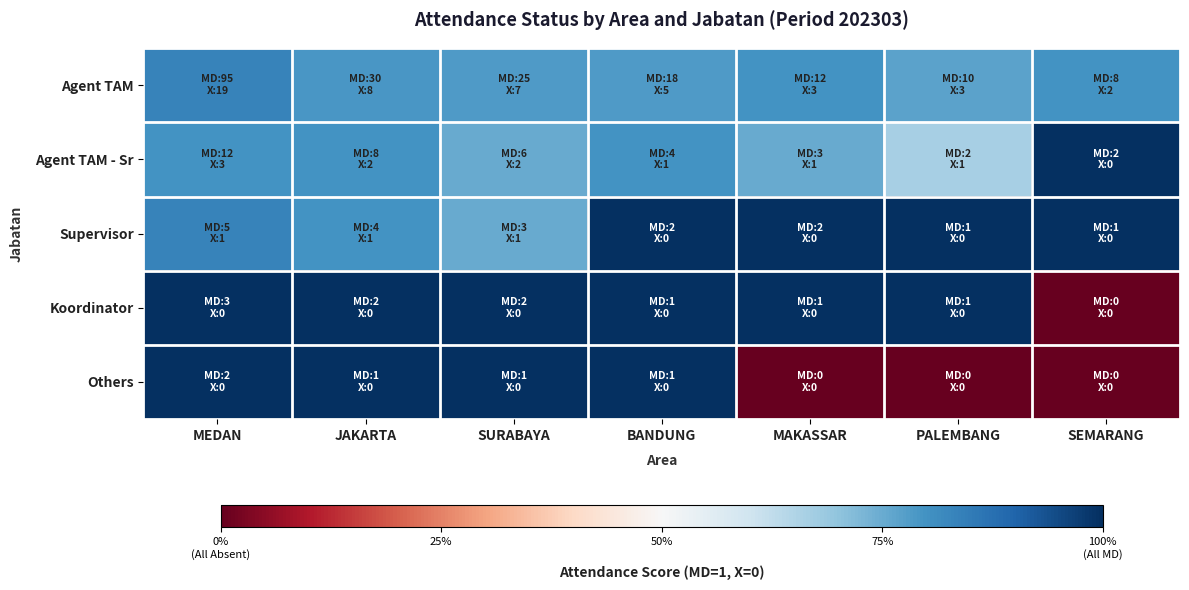

Reading left to right, list all the values displayed in this chart.

Agent TAM: MEDAN=0.8	JAKARTA=0.8	SURABAYA=0.8	BANDUNG=0.8	MAKASSAR=0.8	PALEMBANG=0.8	SEMARANG=0.8
Agent TAM - Sr: MEDAN=0.8	JAKARTA=0.8	SURABAYA=0.8	BANDUNG=0.8	MAKASSAR=0.8	PALEMBANG=0.7	SEMARANG=1.0
Supervisor: MEDAN=0.8	JAKARTA=0.8	SURABAYA=0.8	BANDUNG=1.0	MAKASSAR=1.0	PALEMBANG=1.0	SEMARANG=1.0
Koordinator: MEDAN=1.0	JAKARTA=1.0	SURABAYA=1.0	BANDUNG=1.0	MAKASSAR=1.0	PALEMBANG=1.0	SEMARANG=0.0
Others: MEDAN=1.0	JAKARTA=1.0	SURABAYA=1.0	BANDUNG=1.0	MAKASSAR=0.0	PALEMBANG=0.0	SEMARANG=0.0